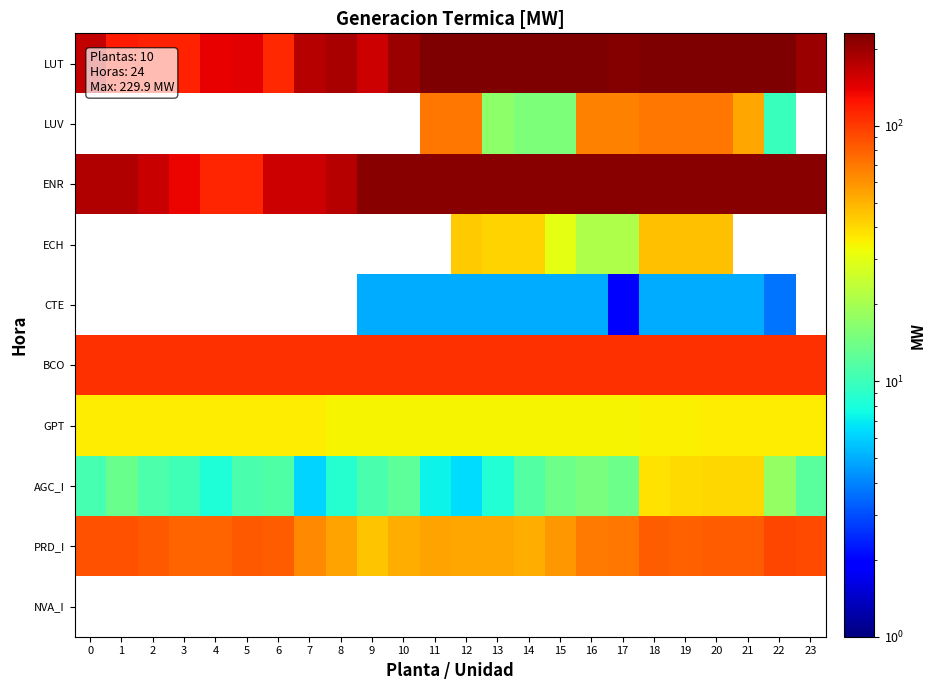

Reading left to right, extract all data points from this chart.

LUT: 0=166.7	1=120.4	2=115.1	3=114.3	4=138.4	5=142.9	6=111.6	7=176.9	8=186.2	9=159.8	10=201.1	11=229.9	12=229.9	13=229.9	14=229.9	15=229.9	16=229.9	17=223.7	18=229.9	19=229.9	20=229.9	21=229.9	22=227.8	23=200.7
LUV: 0=0.0	1=0.0	2=0.0	3=0.0	4=0.0	5=0.0	6=0.0	7=0.0	8=0.0	9=0.0	10=0.0	11=70.0	12=70.0	13=17.2	14=15.5	15=15.5	16=66.5	17=66.5	18=70.0	19=70.0	20=70.0	21=54.1	22=9.8	23=0.0
ENR: 0=180.0	1=180.0	2=161.4	3=137.6	4=113.7	5=113.7	6=159.1	7=159.1	8=177.1	9=219.0	10=219.0	11=219.0	12=219.0	13=219.0	14=219.0	15=219.0	16=219.0	17=219.0	18=219.0	19=219.0	20=219.0	21=219.0	22=219.0	23=219.0
ECH: 0=0.0	1=0.0	2=0.0	3=0.0	4=0.0	5=0.0	6=0.0	7=0.0	8=0.0	9=0.0	10=0.0	11=0.0	12=43.1	13=41.2	14=41.2	15=30.5	16=21.0	17=21.0	18=46.1	19=46.1	20=46.1	21=0.0	22=0.0	23=0.0
CTE: 0=0.0	1=0.0	2=0.0	3=0.0	4=0.0	5=0.0	6=0.0	7=0.0	8=0.0	9=5.0	10=5.0	11=5.0	12=5.0	13=5.0	14=5.0	15=5.0	16=5.0	17=1.9	18=5.0	19=5.0	20=5.0	21=5.0	22=3.7	23=0.0
BCO: 0=105.0	1=105.0	2=105.0	3=105.0	4=105.0	5=105.0	6=105.0	7=105.0	8=105.0	9=105.0	10=105.0	11=105.0	12=105.0	13=105.0	14=105.0	15=105.0	16=105.0	17=105.0	18=105.0	19=105.0	20=105.0	21=105.0	22=105.0	23=105.0
GPT: 0=35.5	1=35.5	2=35.5	3=35.5	4=35.5	5=35.5	6=35.5	7=35.5	8=34.0	9=34.0	10=34.0	11=34.0	12=34.0	13=34.0	14=34.0	15=34.0	16=34.0	17=34.0	18=35.0	19=35.0	20=35.5	21=35.5	22=35.5	23=35.5
AGC_I: 0=10.7	1=13.6	2=11.1	3=10.2	4=8.2	5=10.9	6=11.3	7=6.1	8=8.6	9=10.9	10=12.5	11=7.3	12=6.5	13=8.5	14=11.7	15=13.8	16=14.9	17=13.8	18=38.1	19=39.5	20=40.9	21=40.7	22=17.6	23=12.2
PRD_I: 0=87.8	1=88.1	2=83.1	3=78.0	4=78.3	5=84.5	6=81.4	7=63.9	8=55.0	9=45.8	10=50.9	11=54.8	12=53.8	13=53.2	14=52.0	15=59.0	16=69.4	17=71.2	18=81.5	19=80.6	20=81.8	21=81.3	22=92.8	23=90.8
NVA_I: 0=0.0	1=0.0	2=0.0	3=0.0	4=0.0	5=0.0	6=0.0	7=0.0	8=0.0	9=0.0	10=0.0	11=0.0	12=0.0	13=0.0	14=0.0	15=0.0	16=0.0	17=0.0	18=0.0	19=0.0	20=0.0	21=0.0	22=0.0	23=0.0